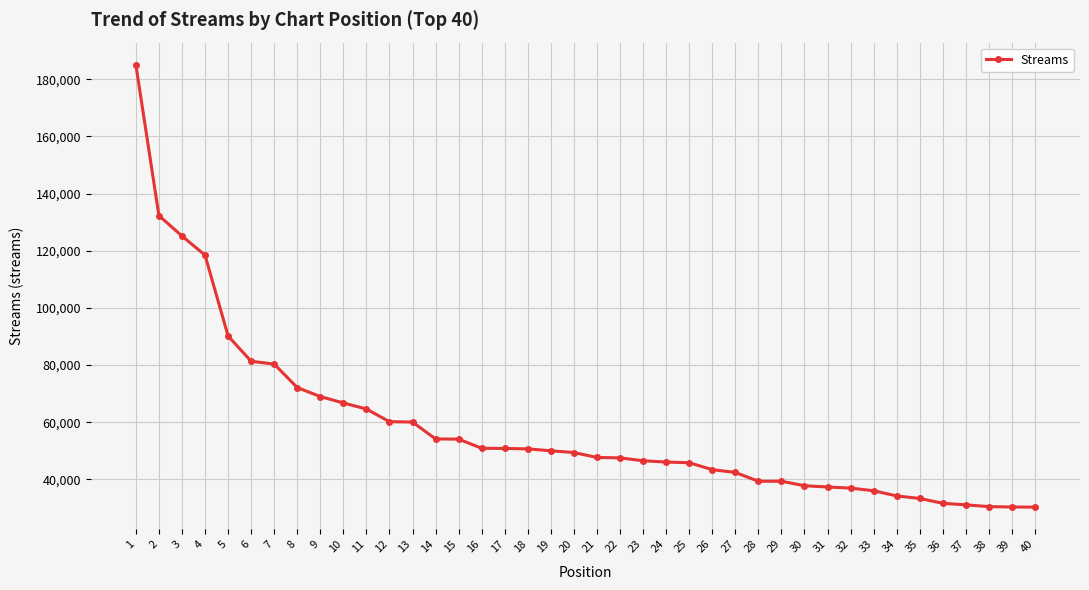

At which label is the value closest to 107670?

4